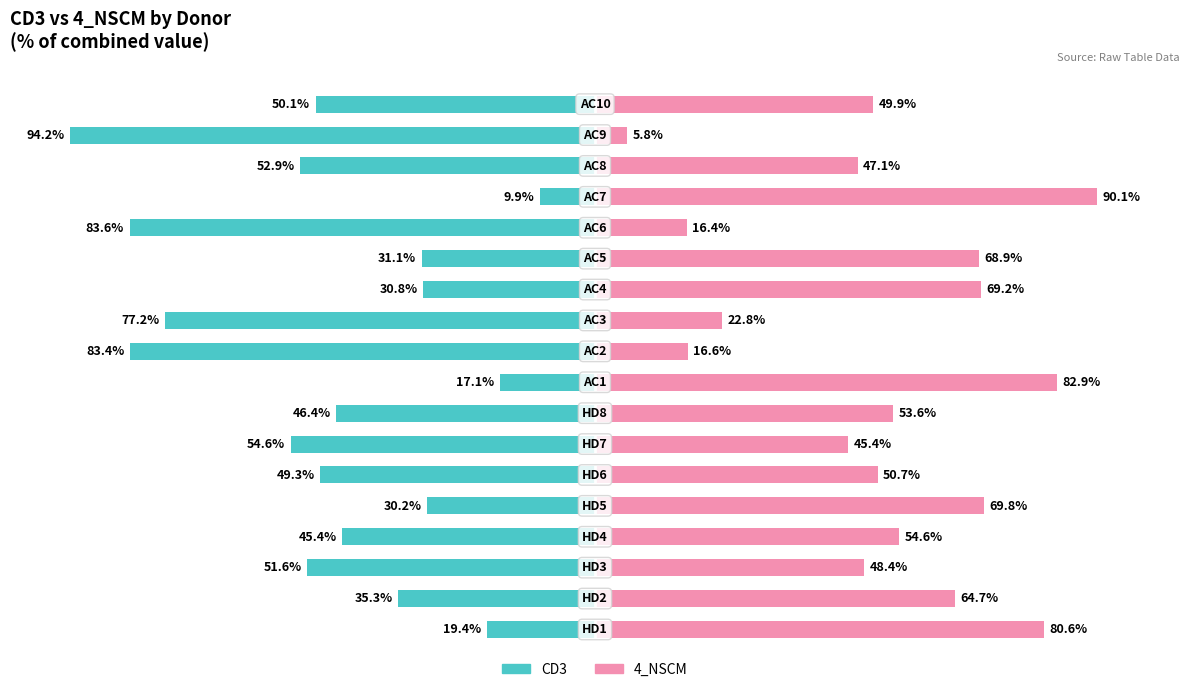

Are the bars horizontal?

Yes